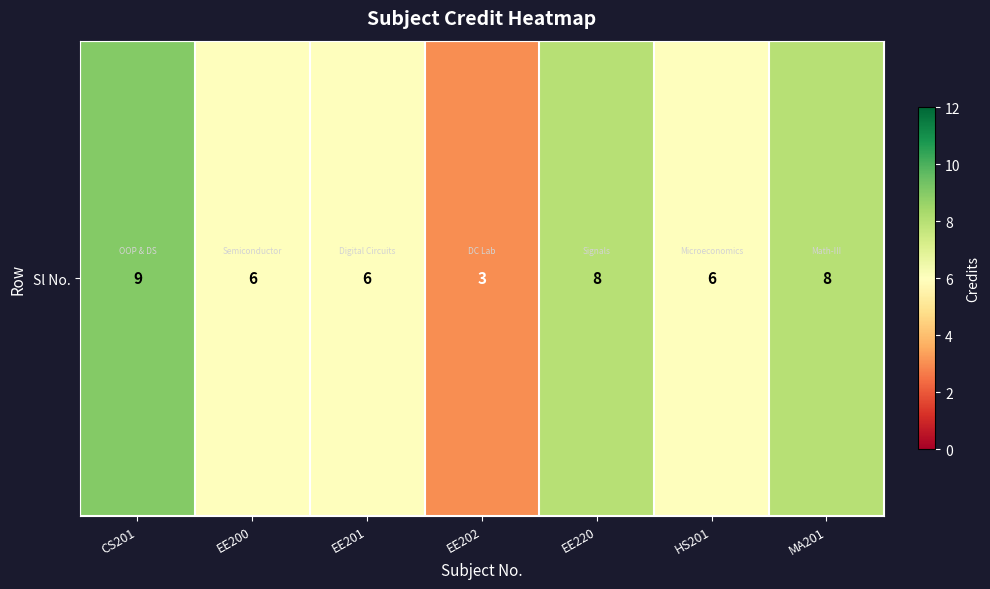

Where is the data nearest to the value 6?

EE200